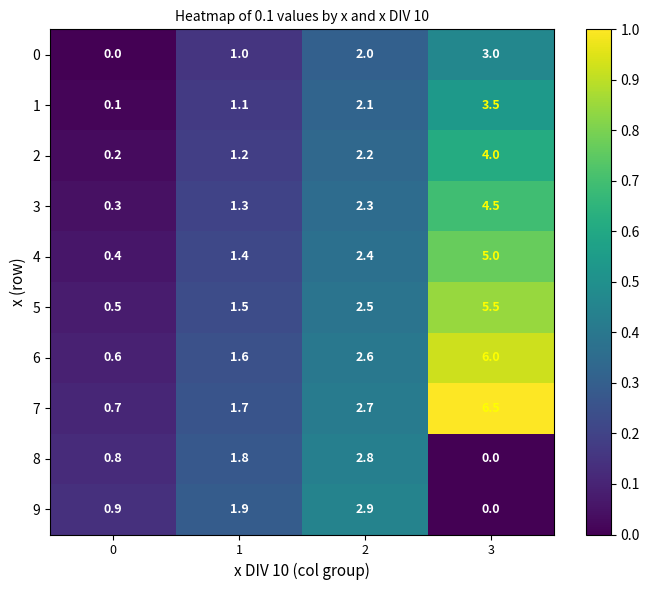

Rank the series at 1 from lowest to highest value.

0, 1, 2, 3, 4, 5, 6, 7, 8, 9